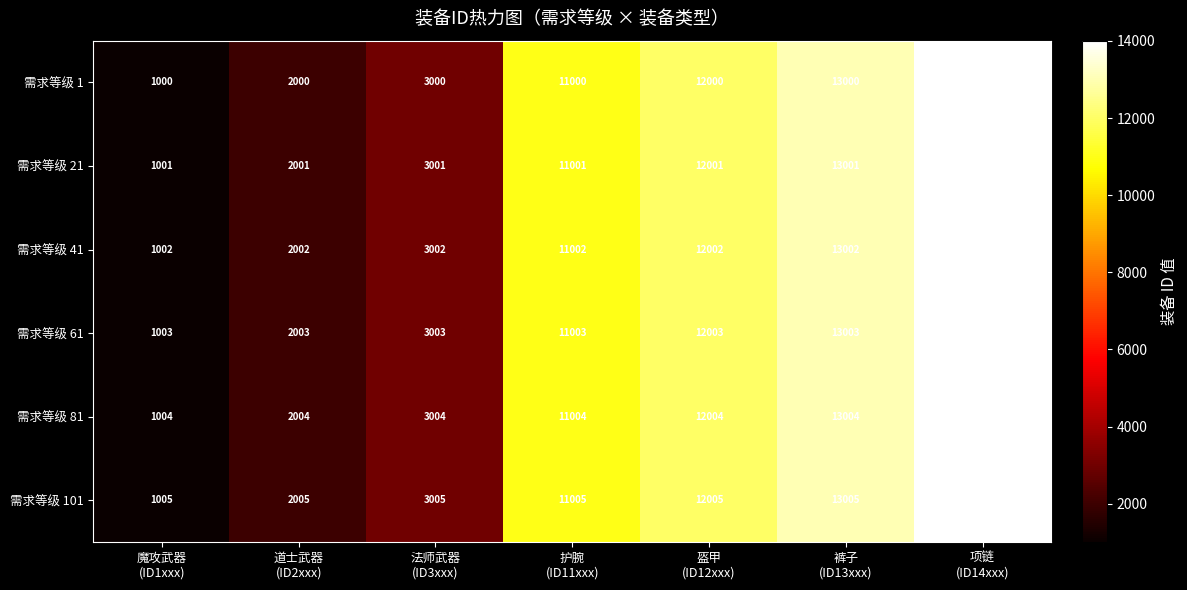

List the series in order of their overall mean, lowest first.

需求等级 1, 需求等级 21, 需求等级 41, 需求等级 61, 需求等级 81, 需求等级 101